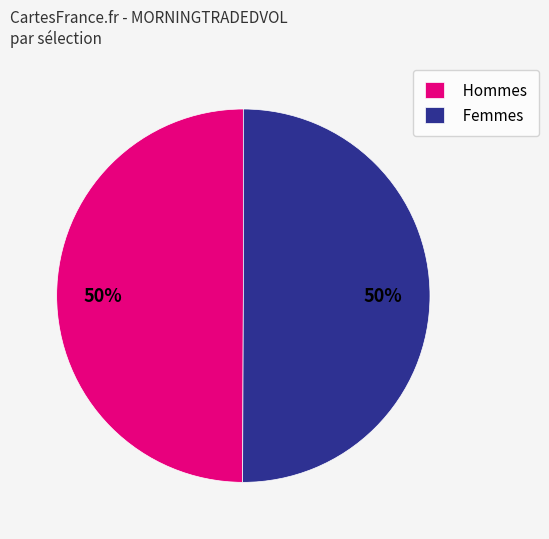

Is it true that Hommes is 50% of the pie?

True